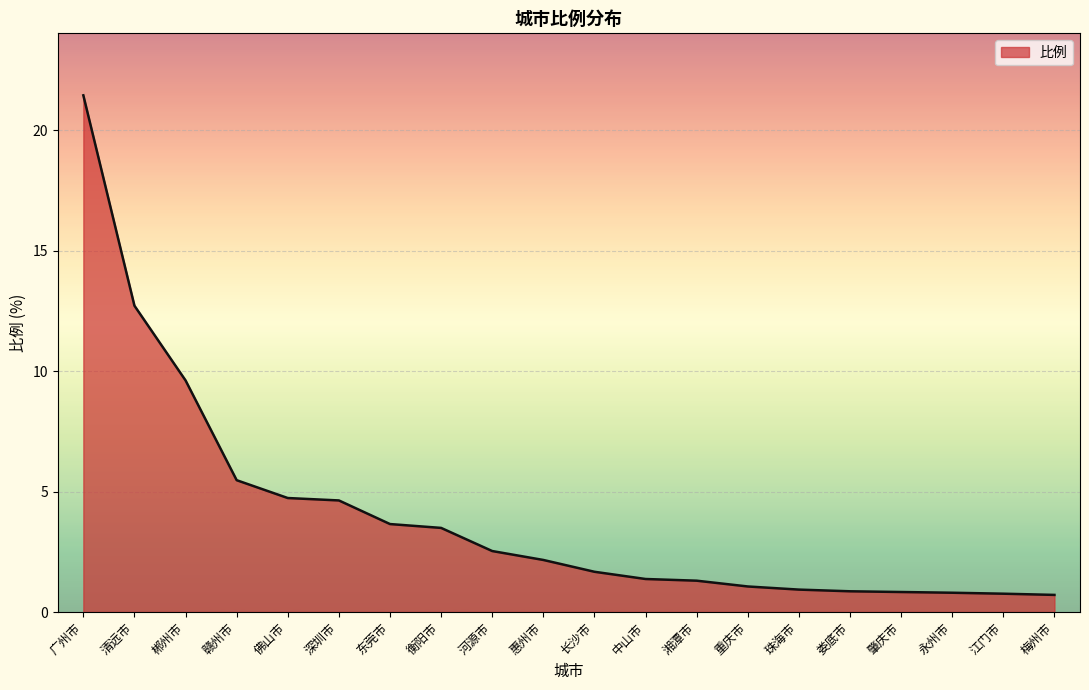

How many lines are shown in the chart?

1